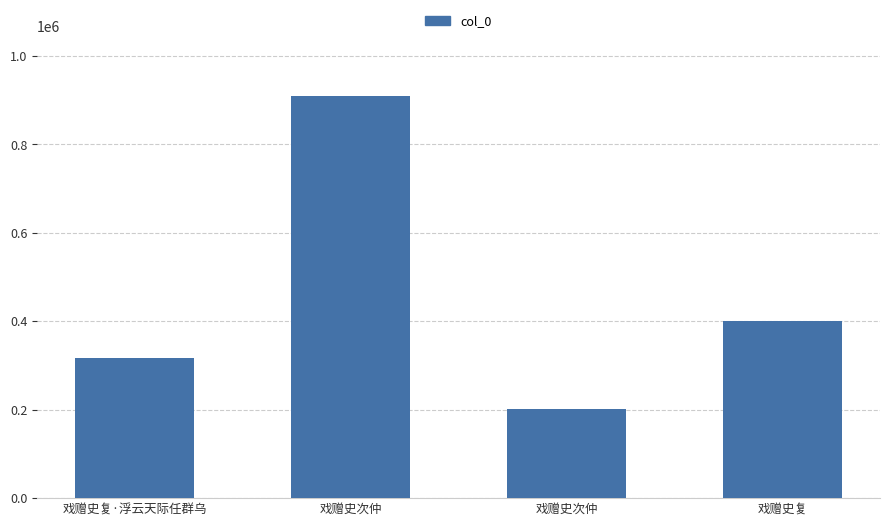

How many series are shown in this chart?

1